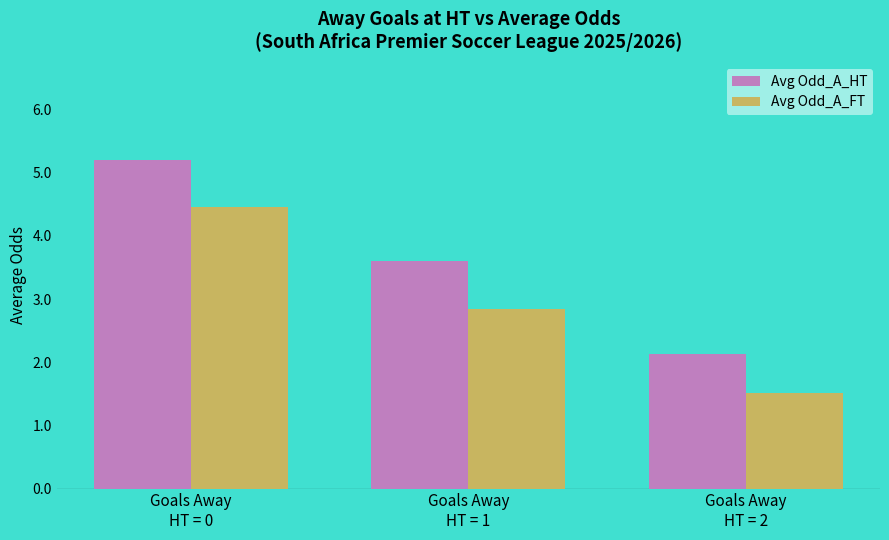

List the series in order of their overall mean, lowest first.

Avg Odd_A_FT, Avg Odd_A_HT